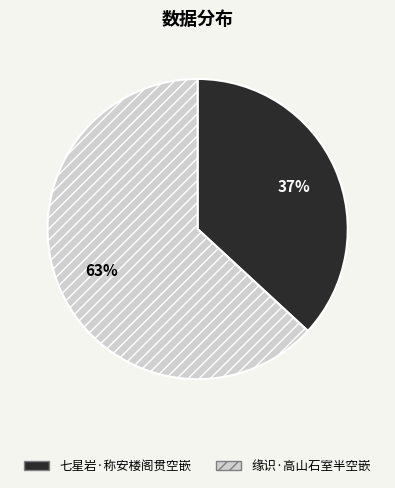

True or false: 七星岩·称安楼阁贯空嵌 accounts for 28% of the total.

False